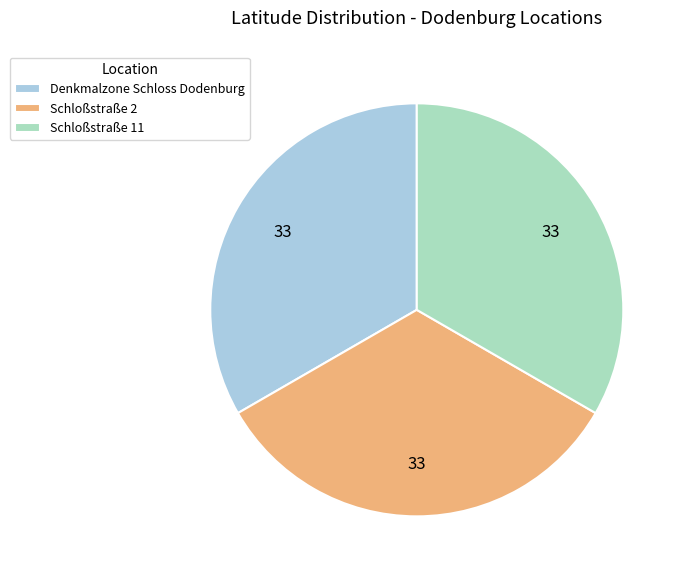

What is the ratio of the value at Schloßstraße 11 to the value at Schloßstraße 2?

1.0